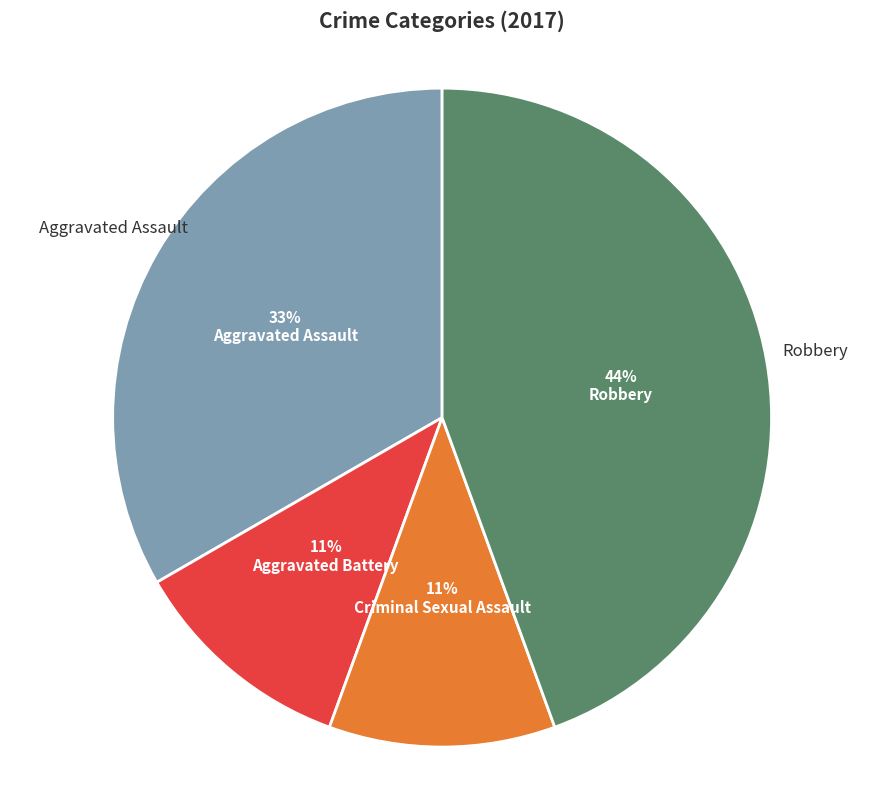

Which category has the biggest portion of the pie?

Robbery